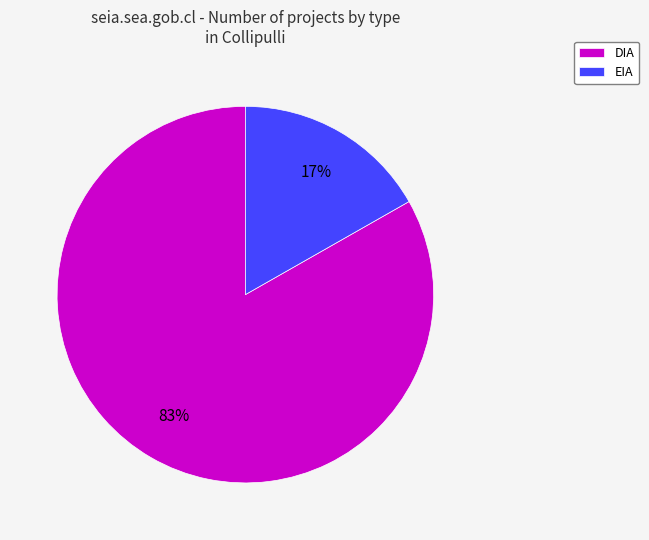

What is the largest slice in the pie chart?

DIA